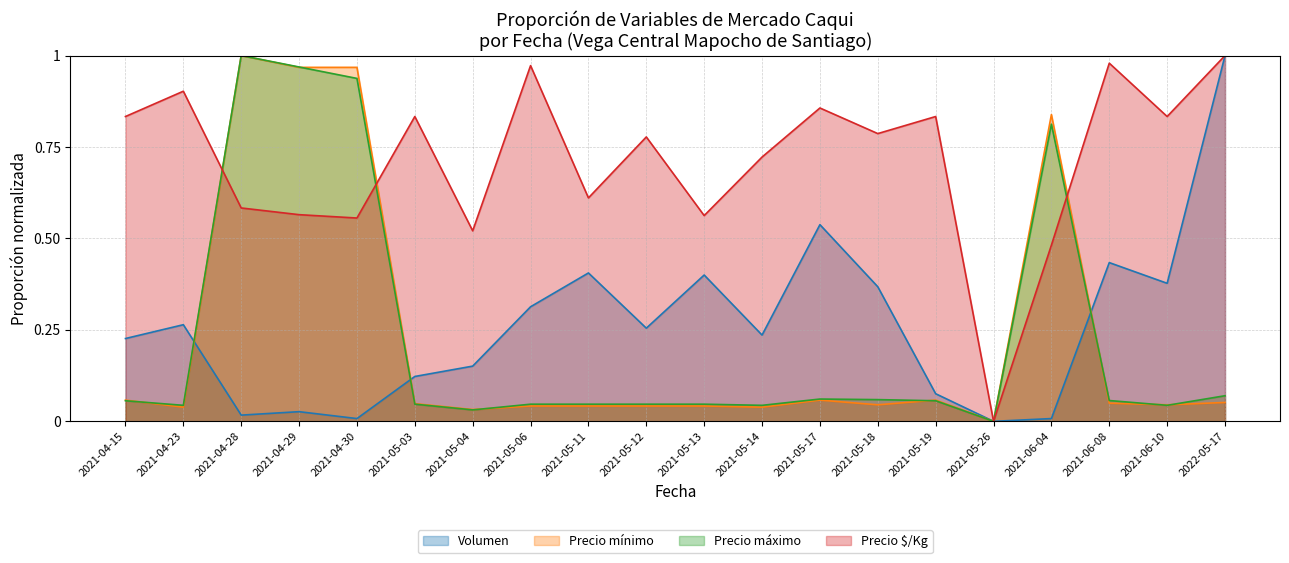

How many distinct data groups are displayed?

4